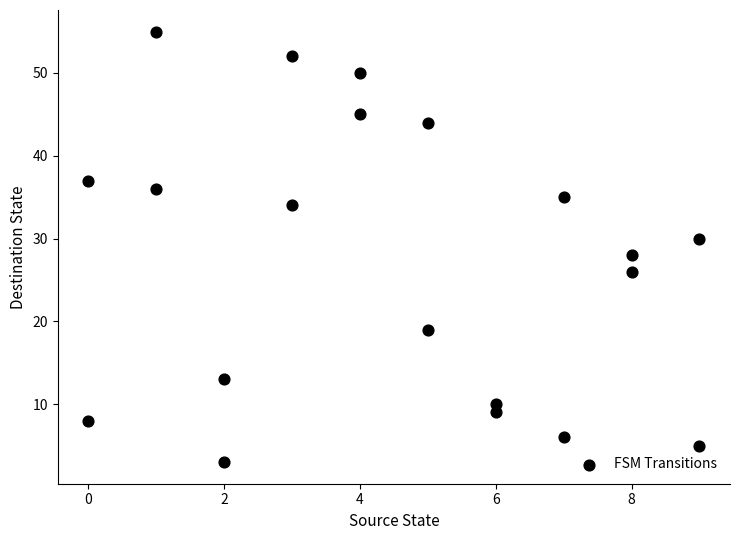

What is the range of X values (max minus min)?

9